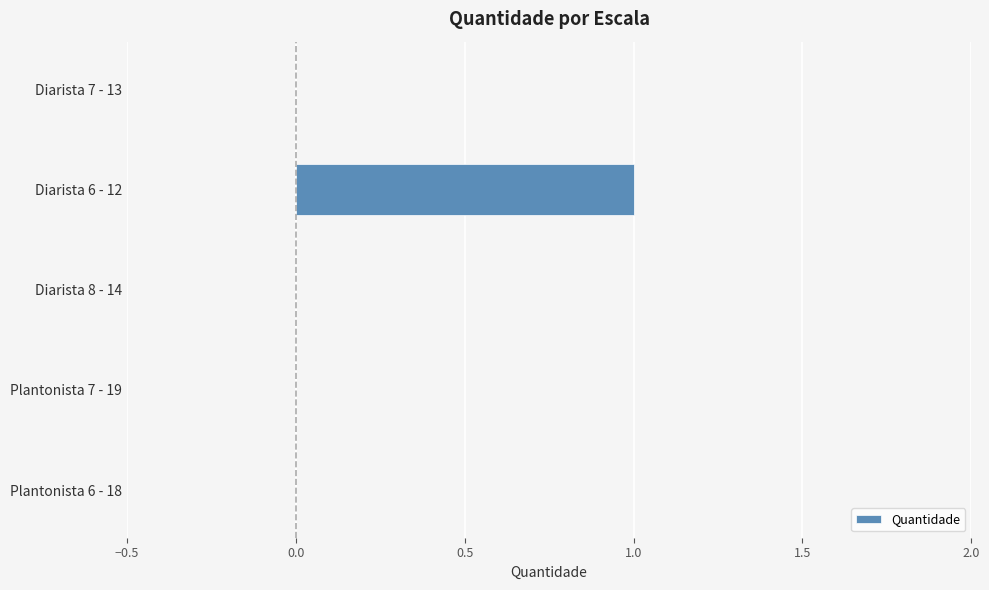

Between Diarista 6 - 12 and Plantonista 6 - 18, which is larger?

Diarista 6 - 12